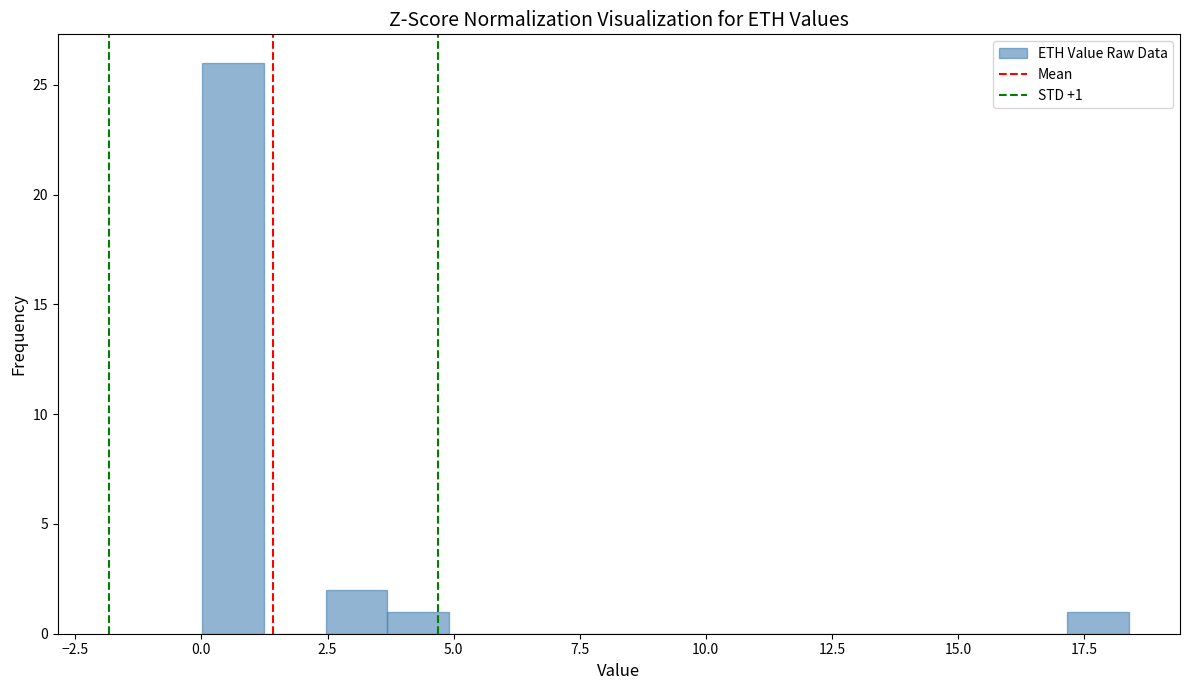

Around what value on the x-axis is the tallest bar? Give the approximate position of its centre, as read against the axis.

0.5